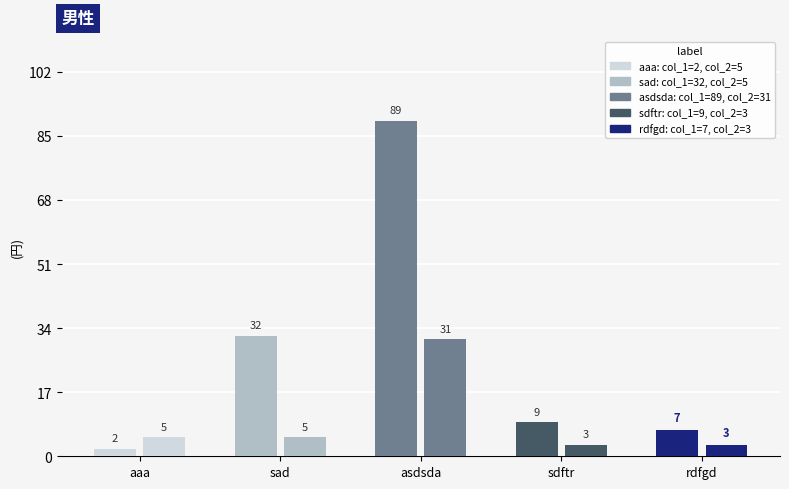

List the labels in order of value, smallest first.

aaa, rdfgd, sdftr, sad, asdsda